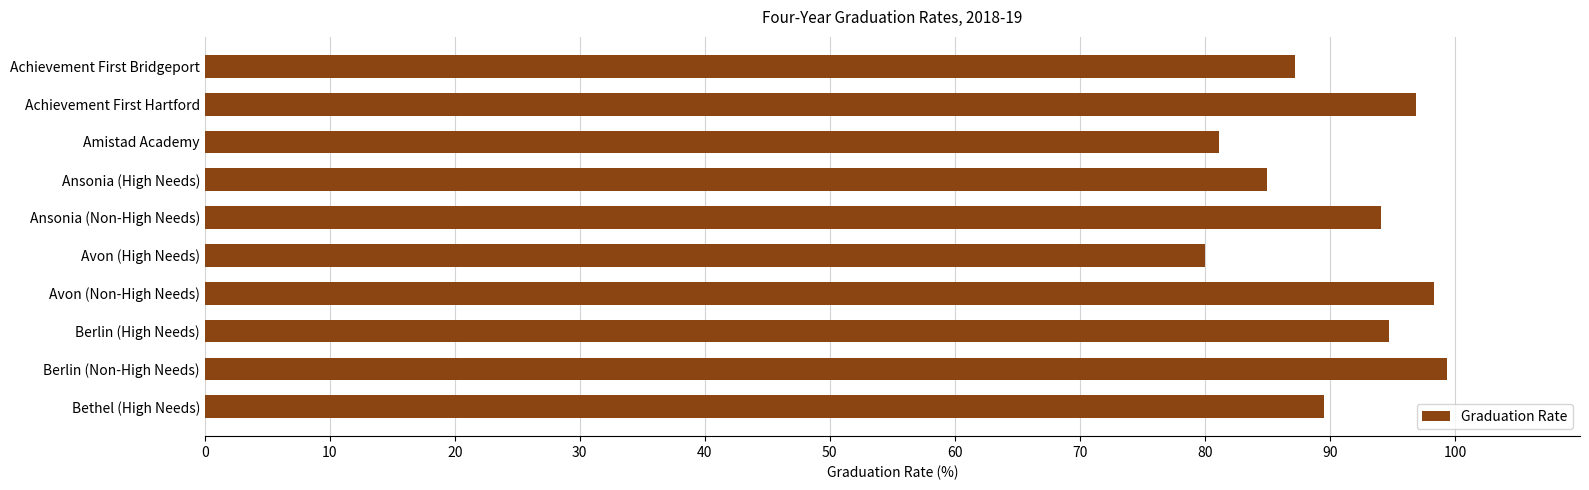

What is the smallest value displayed?

80.0